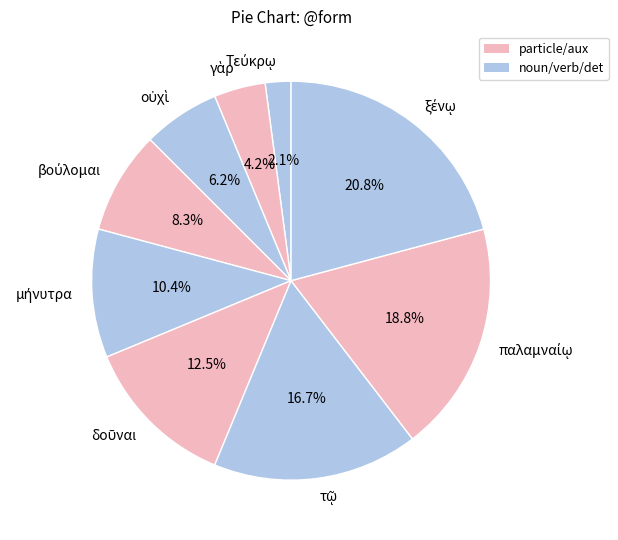

Does any single category account for the majority?

No